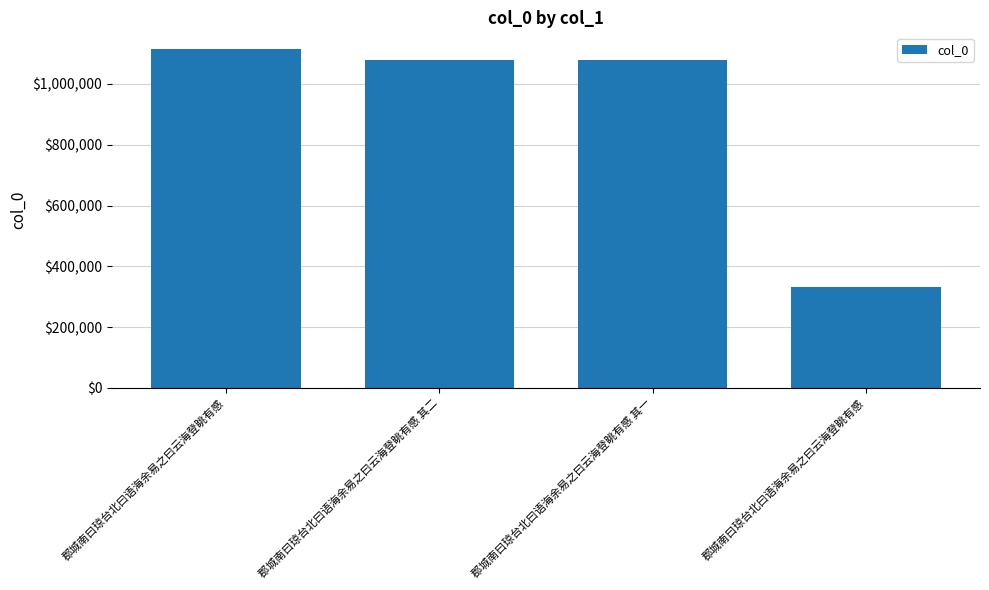

Are the bars horizontal?

No